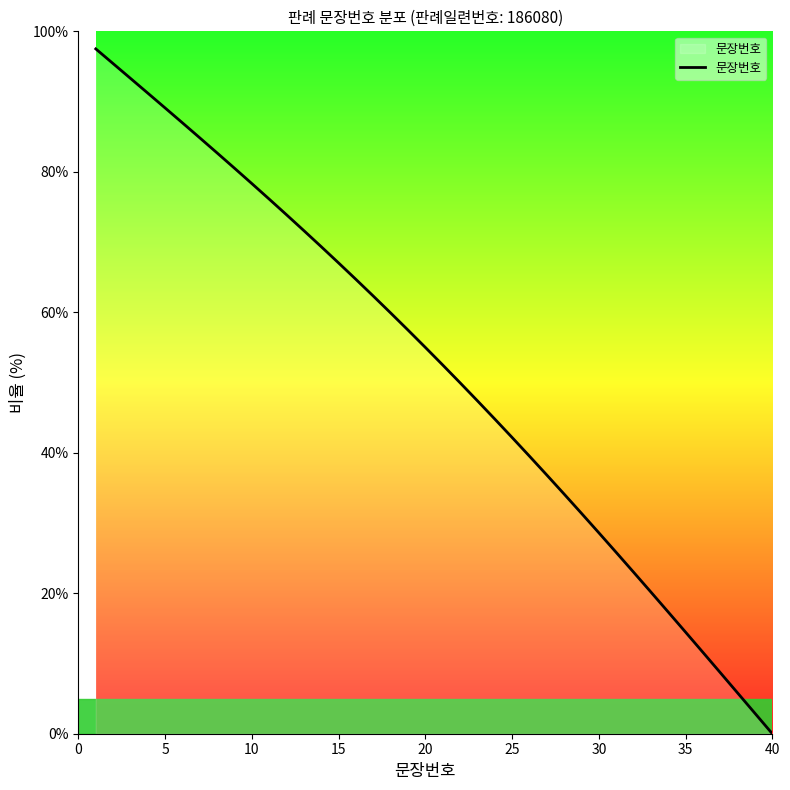

Is this an area chart (filled region under the line)?

No